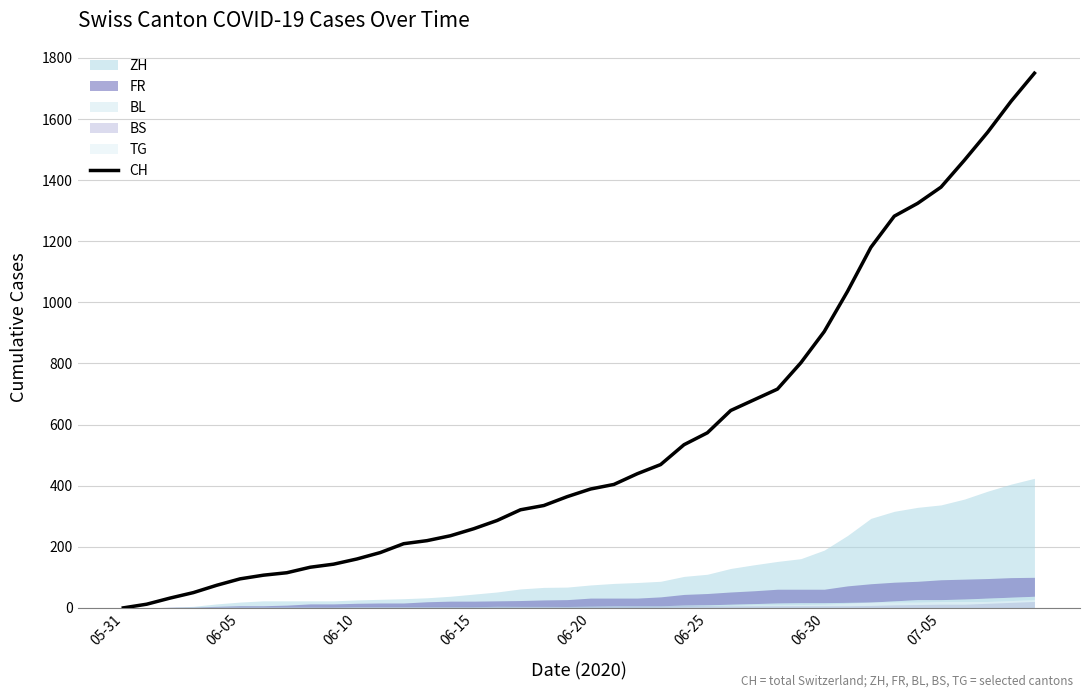

At which category does the chart reach its peak across all series?

39